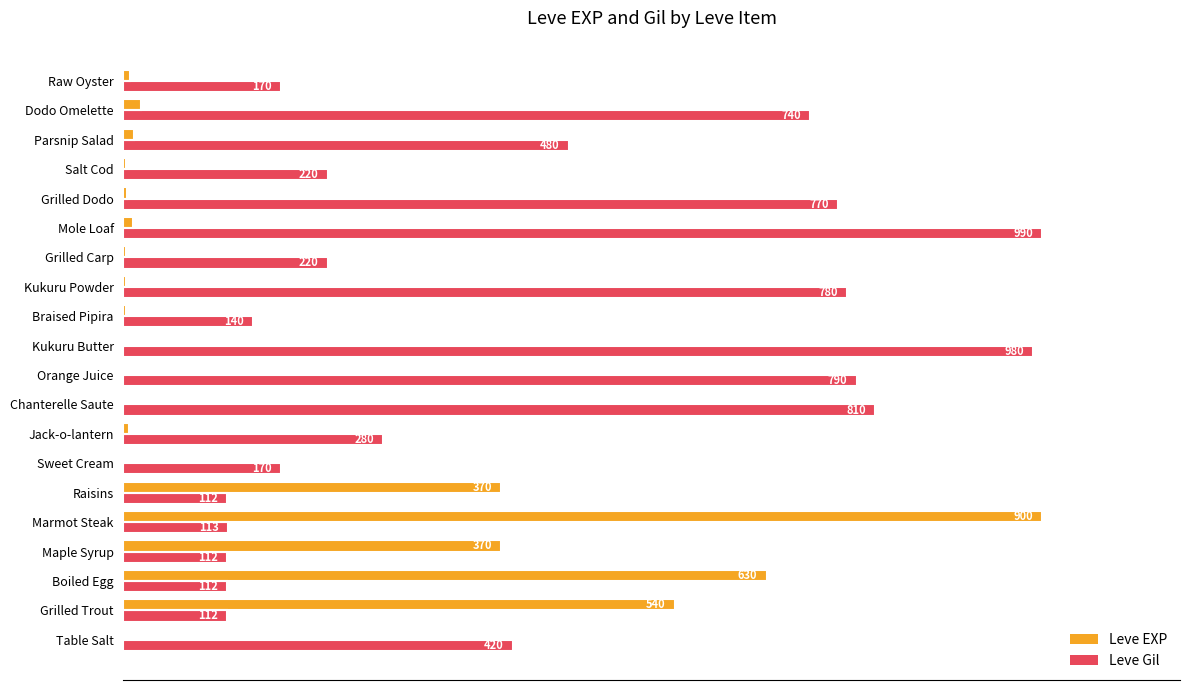

What are all the series names shown in the legend?

Leve EXP, Leve Gil